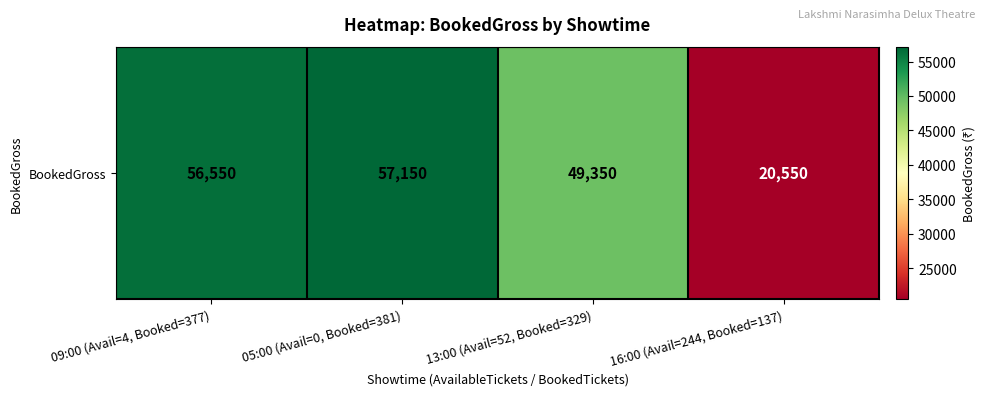

What is the difference between the values at 13:00 (Avail=52, Booked=329) and 09:00 (Avail=4, Booked=377)?

7200